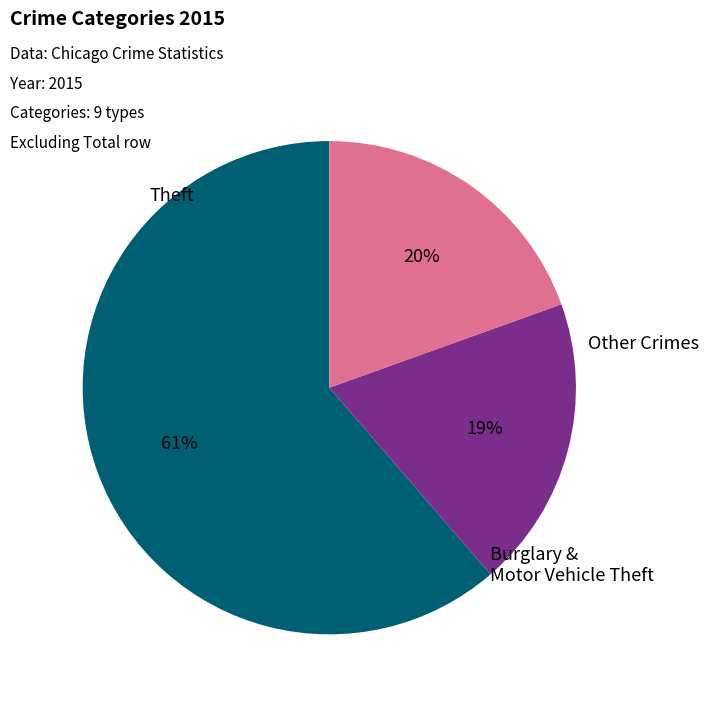

Does any single category account for the majority?

Yes